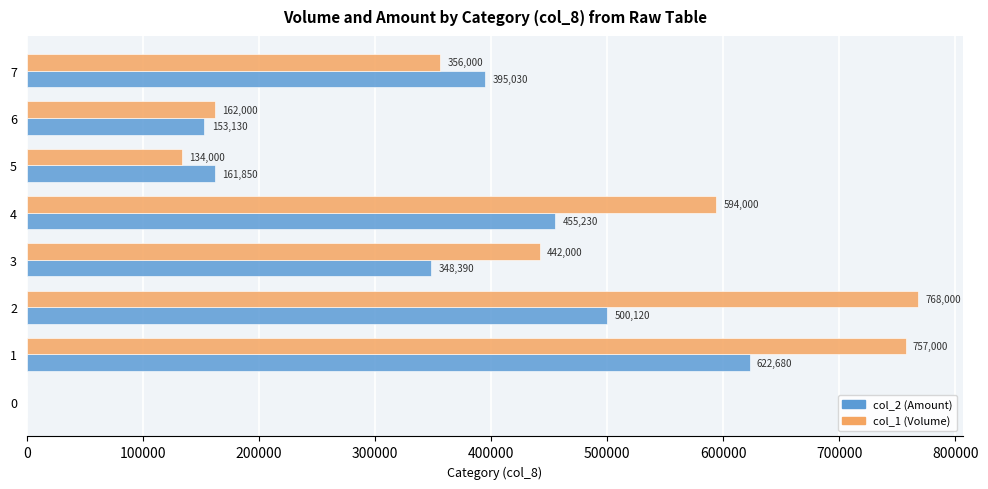

What is the sum of all col_1 (Volume) values?

3213000